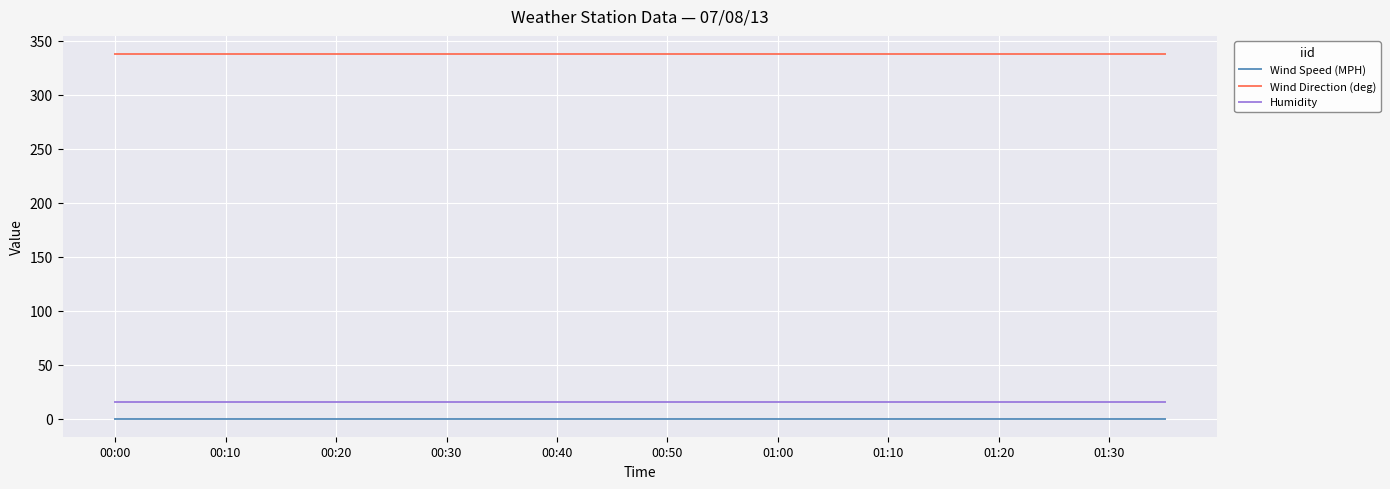

True or false: Wind Direction (deg) and Wind Speed (MPH) cross at least once.

False